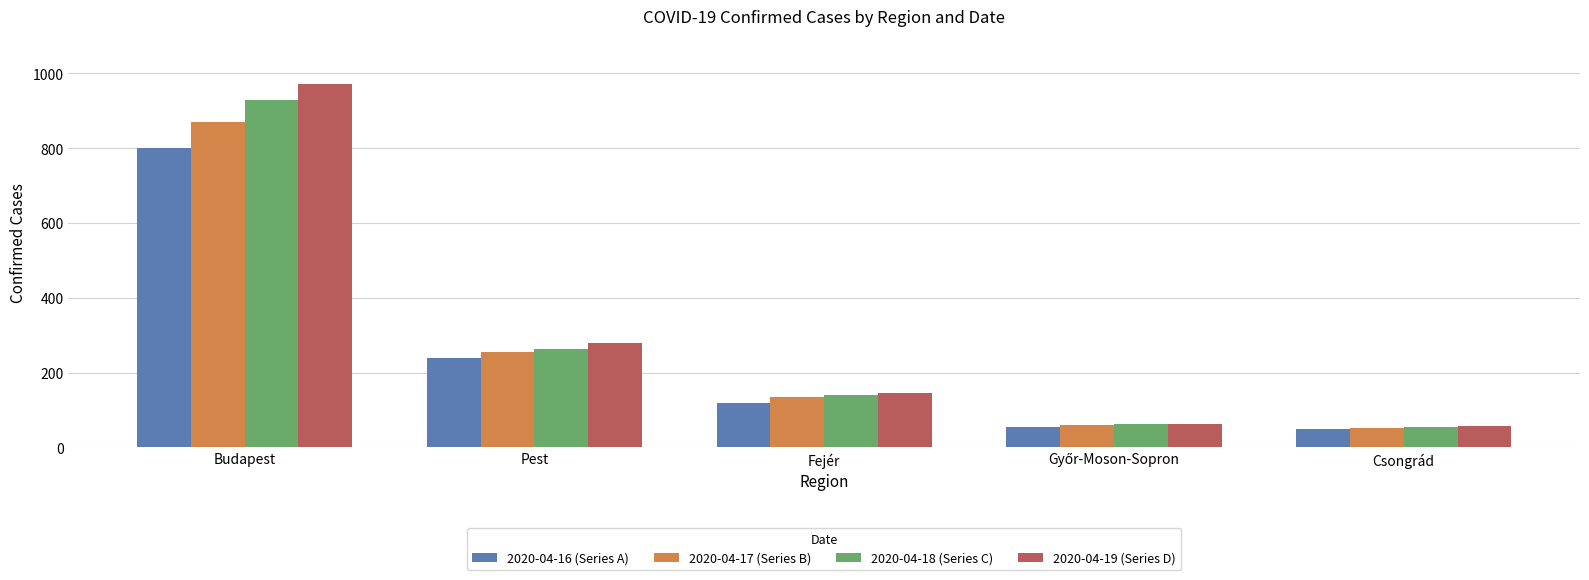

What is the difference between the maximum and minimum values in the 2020-04-16 (Series A) series?

752